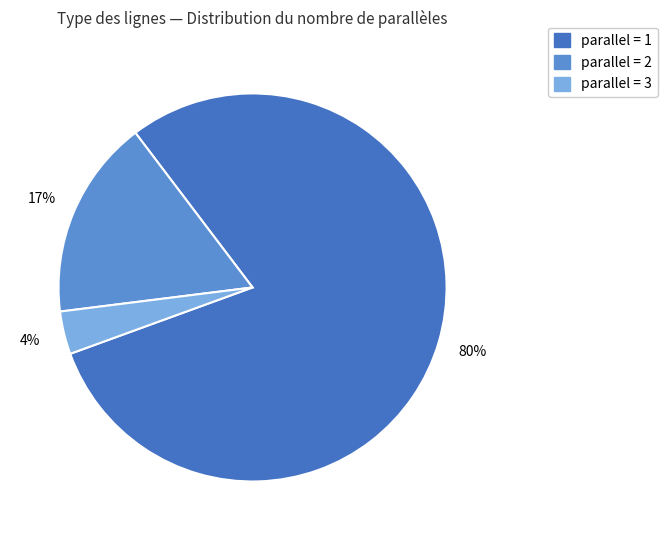

To the nearest percent, what is the average slice percentage?

33%